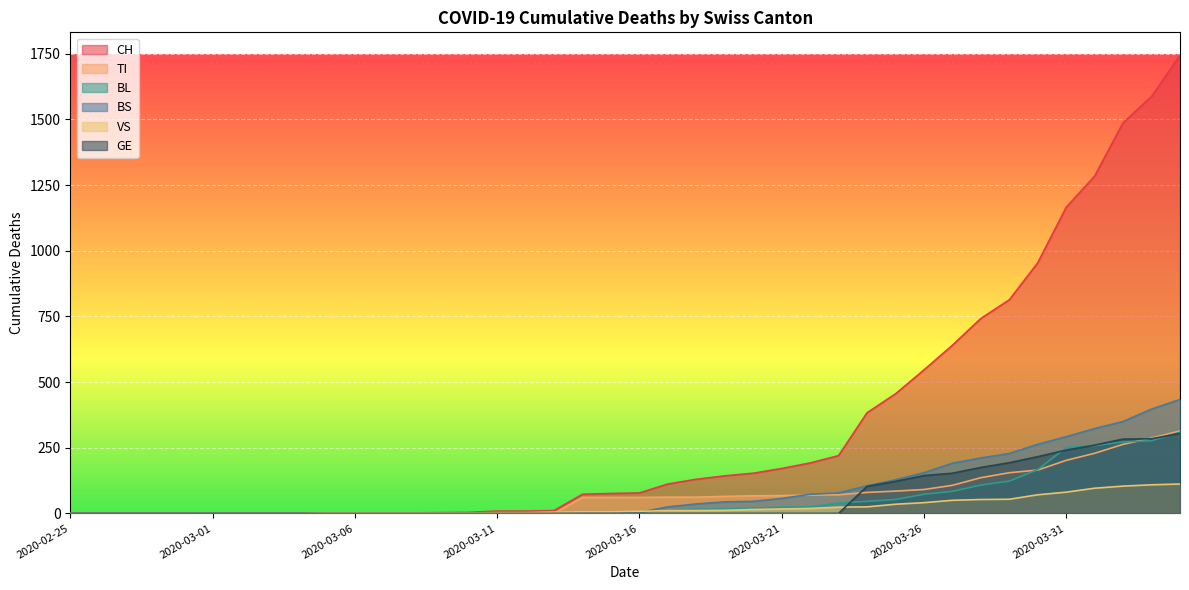

What position from the right is 2020-02-28?

37